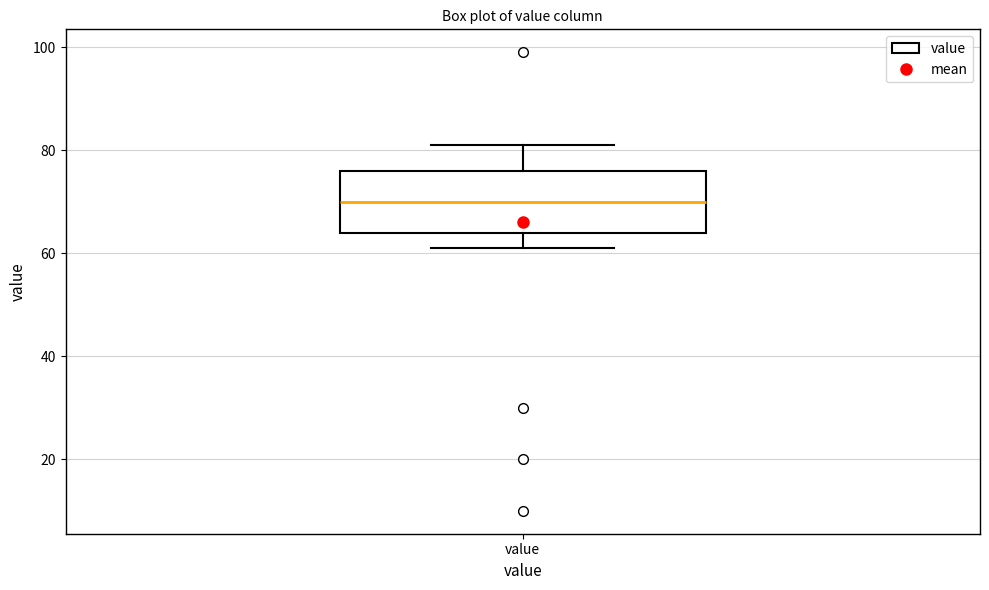

Transcribe this box plot: give where the median line is, the range the box spans, and where the two whiskers end, as read against the y-axis. The values are not printed on the chart, so give them approximately, as read against the axis.

median 70, box 64 to 76, whiskers 62 to 82